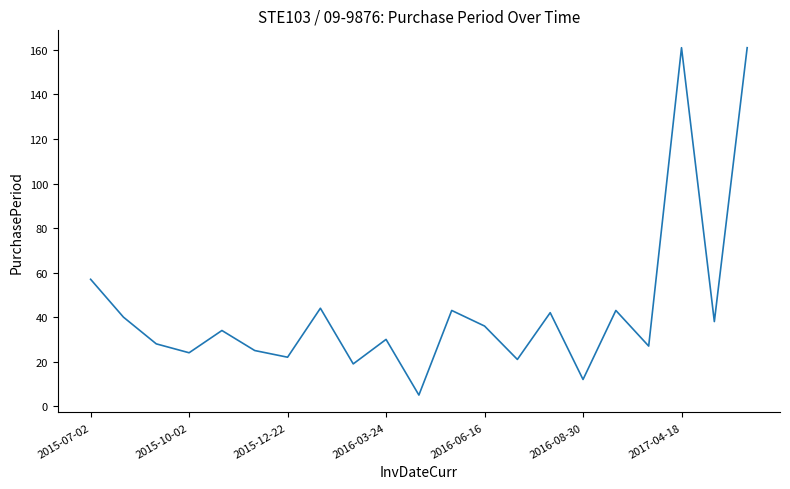

What is the greatest value displayed?

161